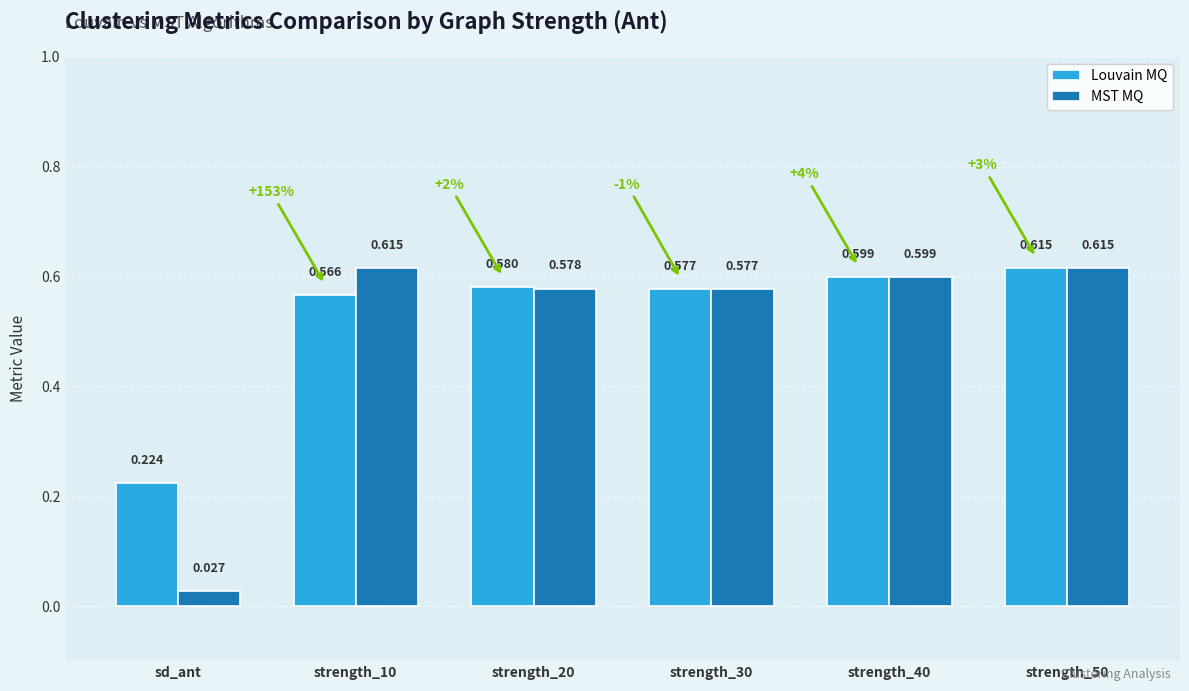

Which series has the largest total across all categories?

Louvain MQ